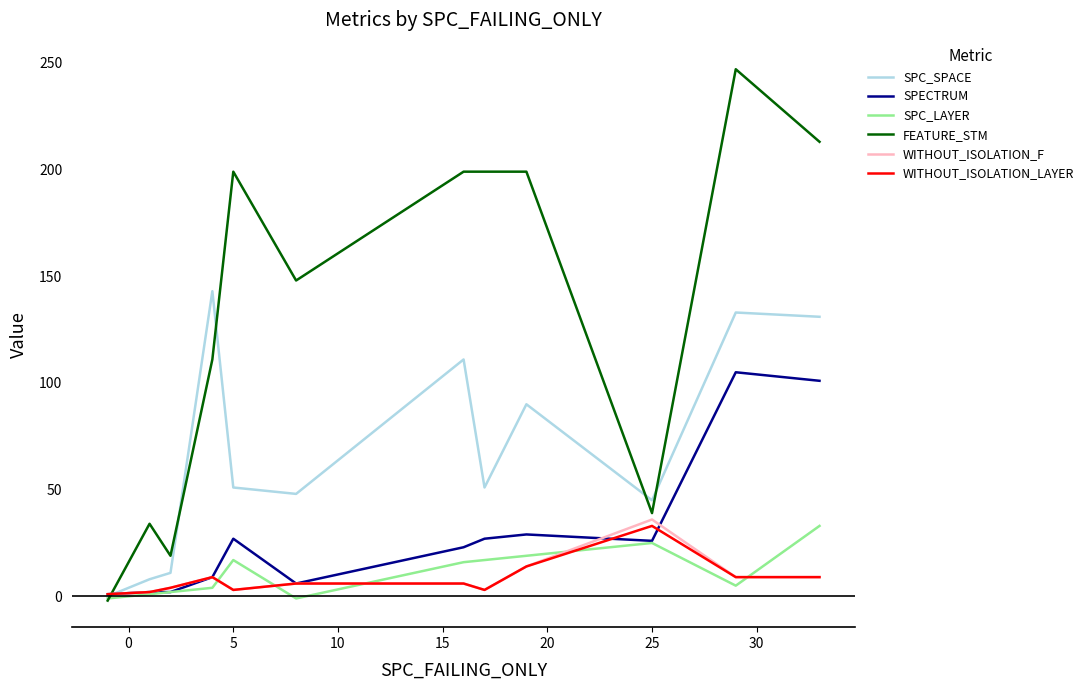

What is the highest value of the SPC_SPACE series?

143